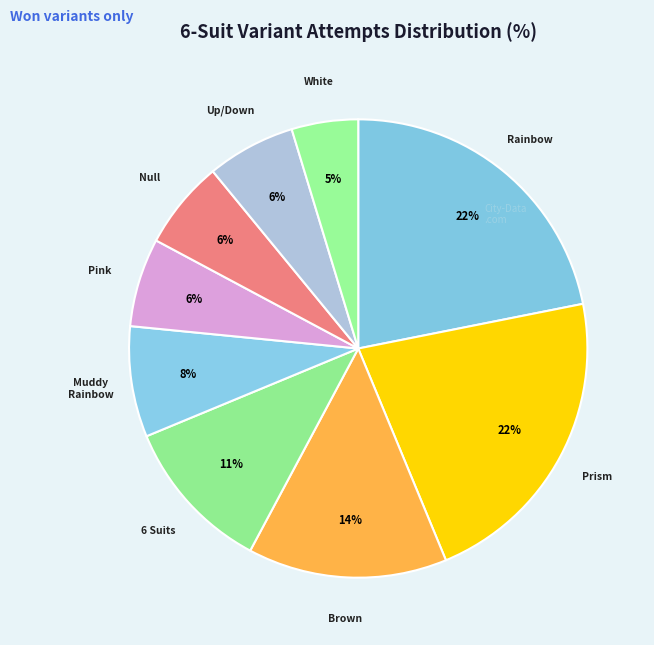

What is the smallest slice in the pie chart?

White (6 Suits)